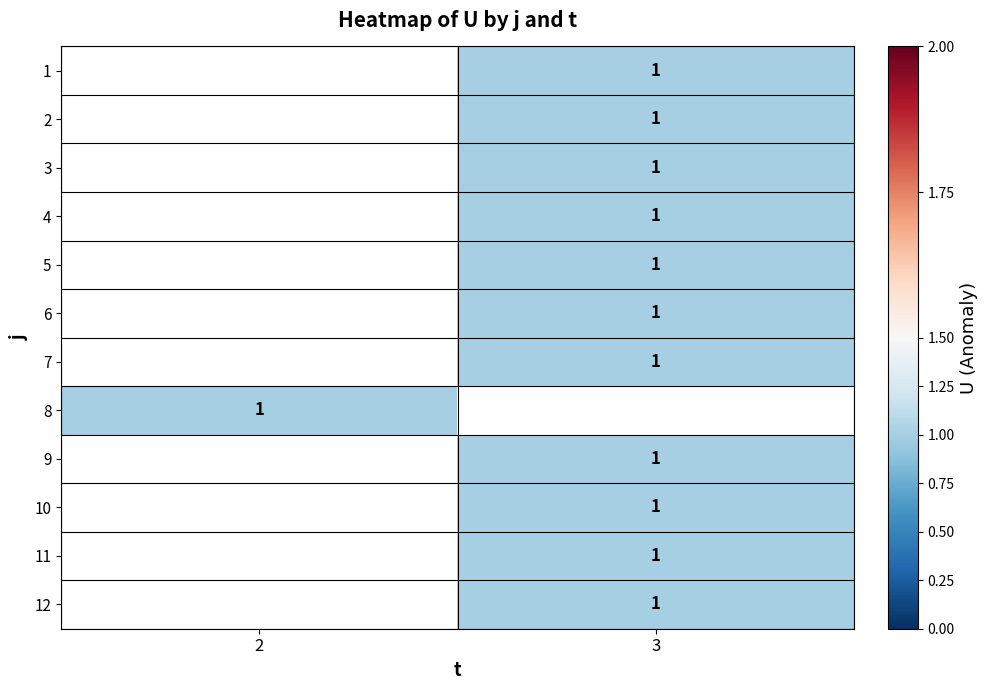

At which category does the chart reach its minimum across all series?

3